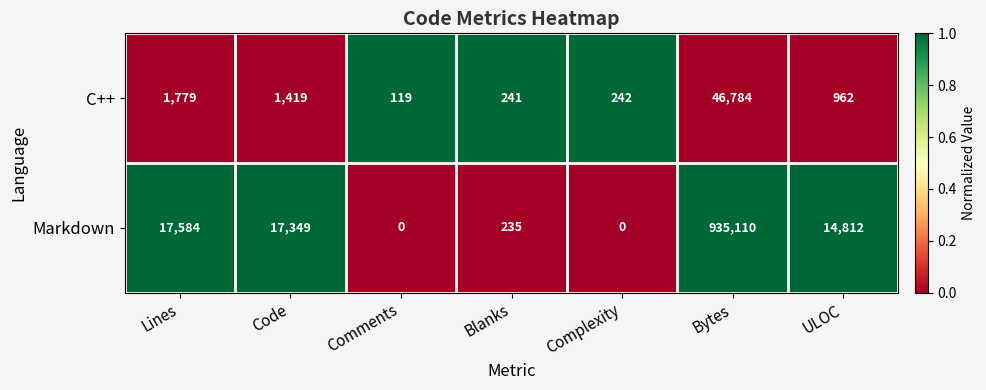

Which series has the largest range (max minus min)?

Markdown